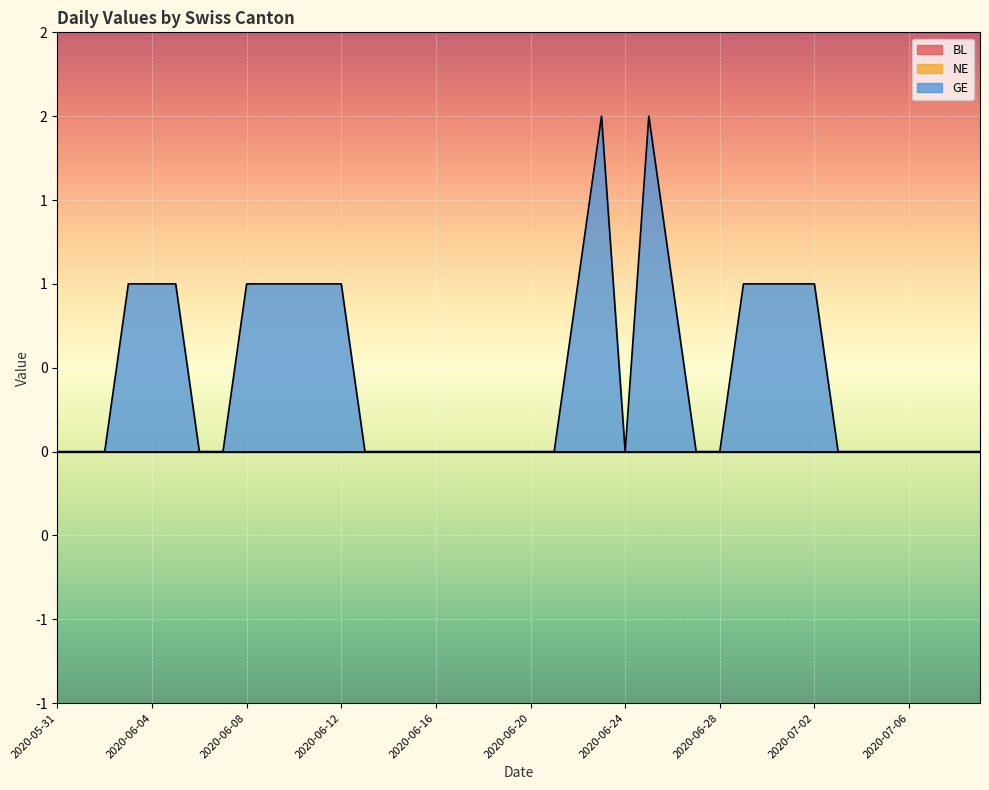

What are all the series names shown in the legend?

BL, NE, GE